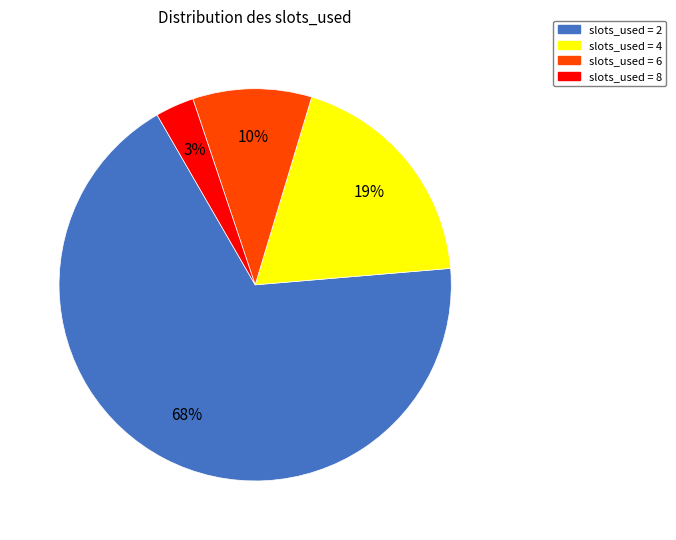

What is the largest slice in the pie chart?

slots_used = 2